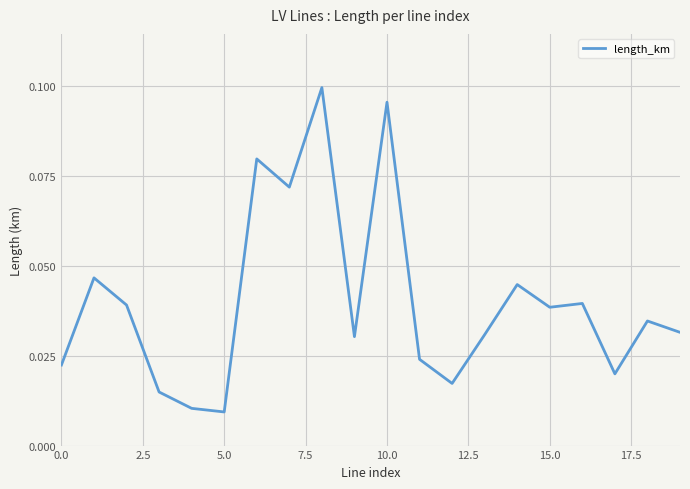

How many lines are shown in the chart?

1